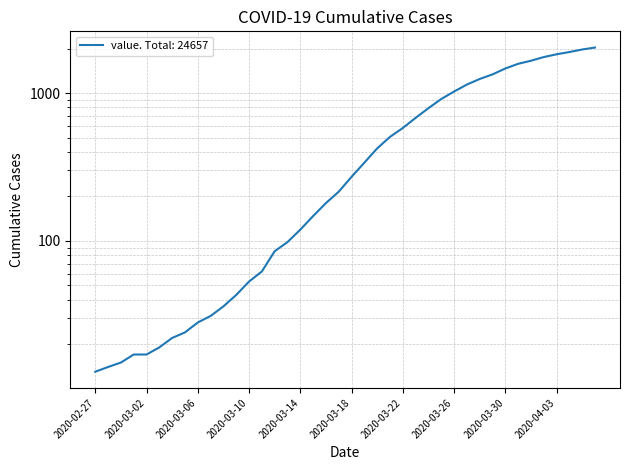

Rank the categories by value from highest to lowest.

2020-04-06, 2020-04-05, 2020-04-04, 2020-04-03, 2020-04-02, 2020-04-01, 2020-03-31, 2020-03-30, 2020-03-29, 2020-03-28, 2020-03-27, 2020-03-26, 2020-03-25, 2020-03-24, 2020-03-23, 2020-03-22, 2020-03-21, 2020-03-20, 2020-03-19, 2020-03-18, 2020-03-17, 2020-03-16, 2020-03-15, 2020-03-14, 2020-03-13, 2020-03-12, 2020-03-11, 2020-03-10, 2020-03-09, 2020-03-08, 2020-03-07, 2020-03-06, 2020-03-05, 2020-03-04, 2020-03-03, 2020-03-01, 2020-03-02, 2020-02-29, 2020-02-28, 2020-02-27